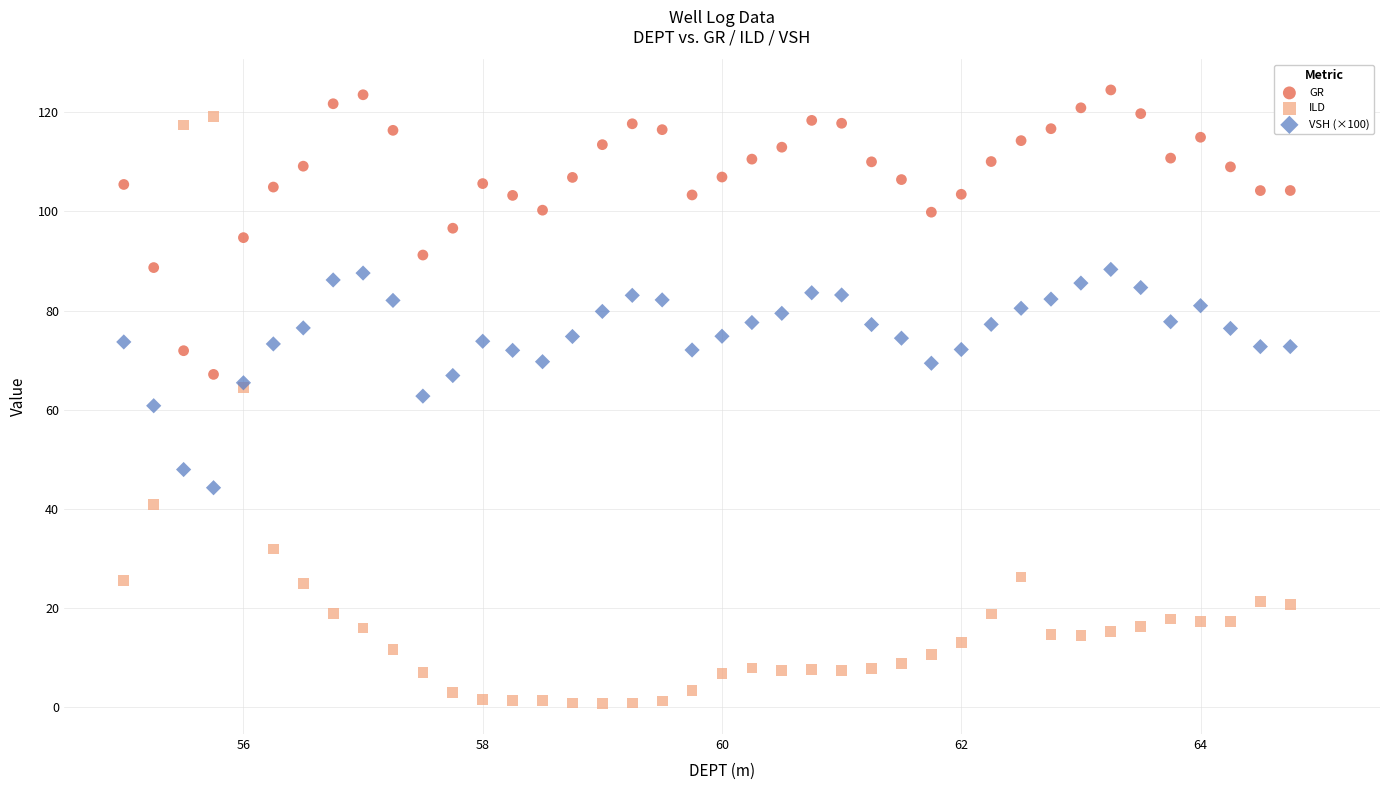

What is the X range (max minus min) for the scatter plot?

9.8